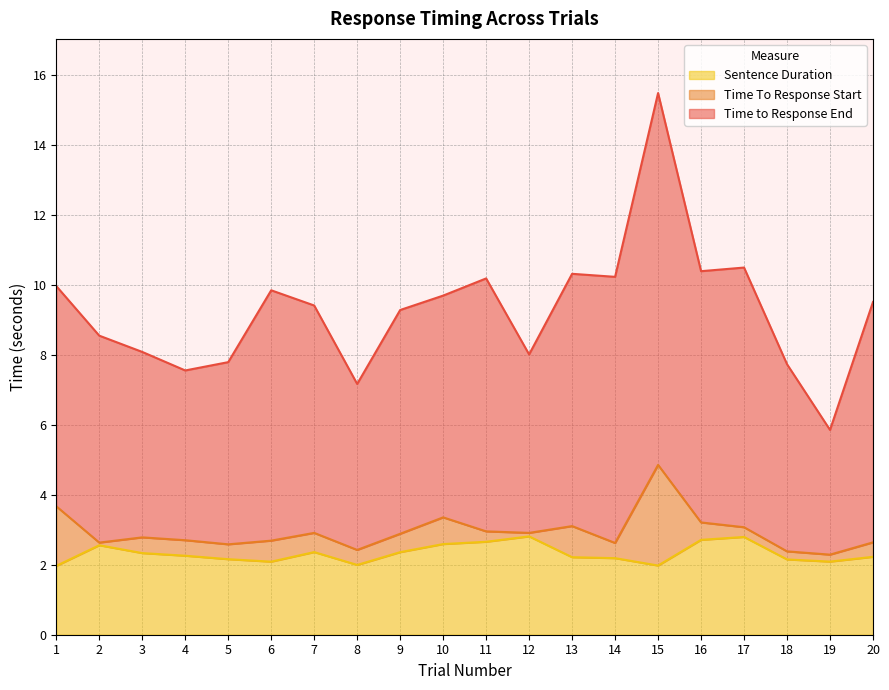

True or false: Time To Response Start has more than 0 interior local peaks.

True